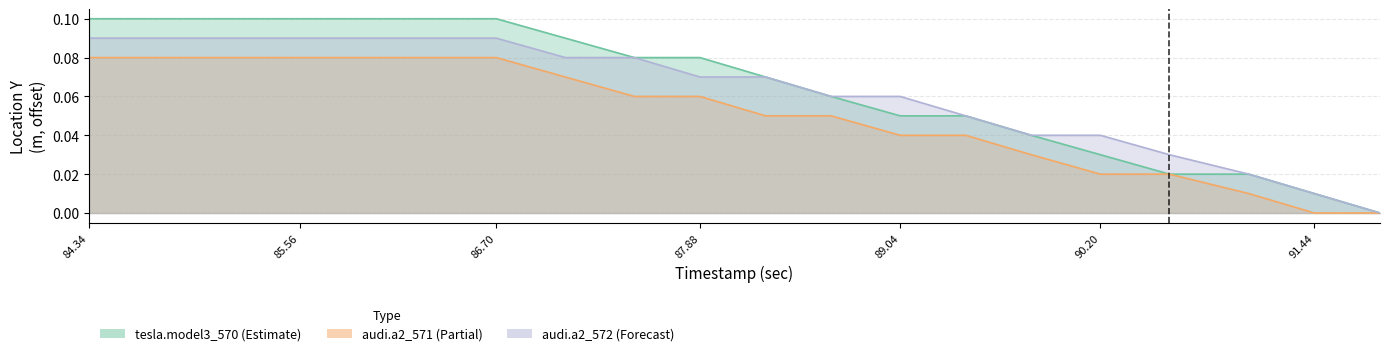

Which series ends up on top after the final intersection of audi.a2_572-location_y(m) and tesla.model3_570-location_y(m)?

audi.a2_572-location_y(m)